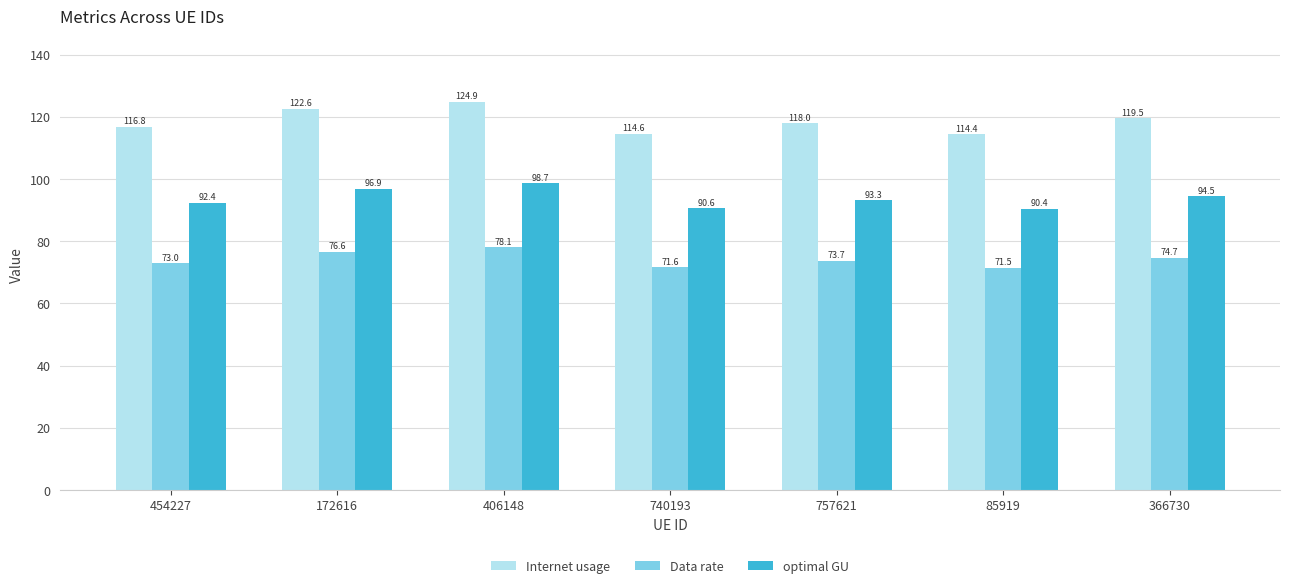

What is the value of the optimal GU bar at the 5th from the left?

93.3